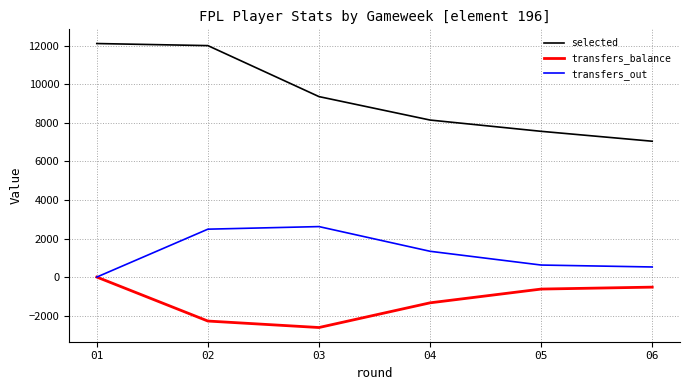

True or false: selected and transfers_balance intersect in this chart.

False